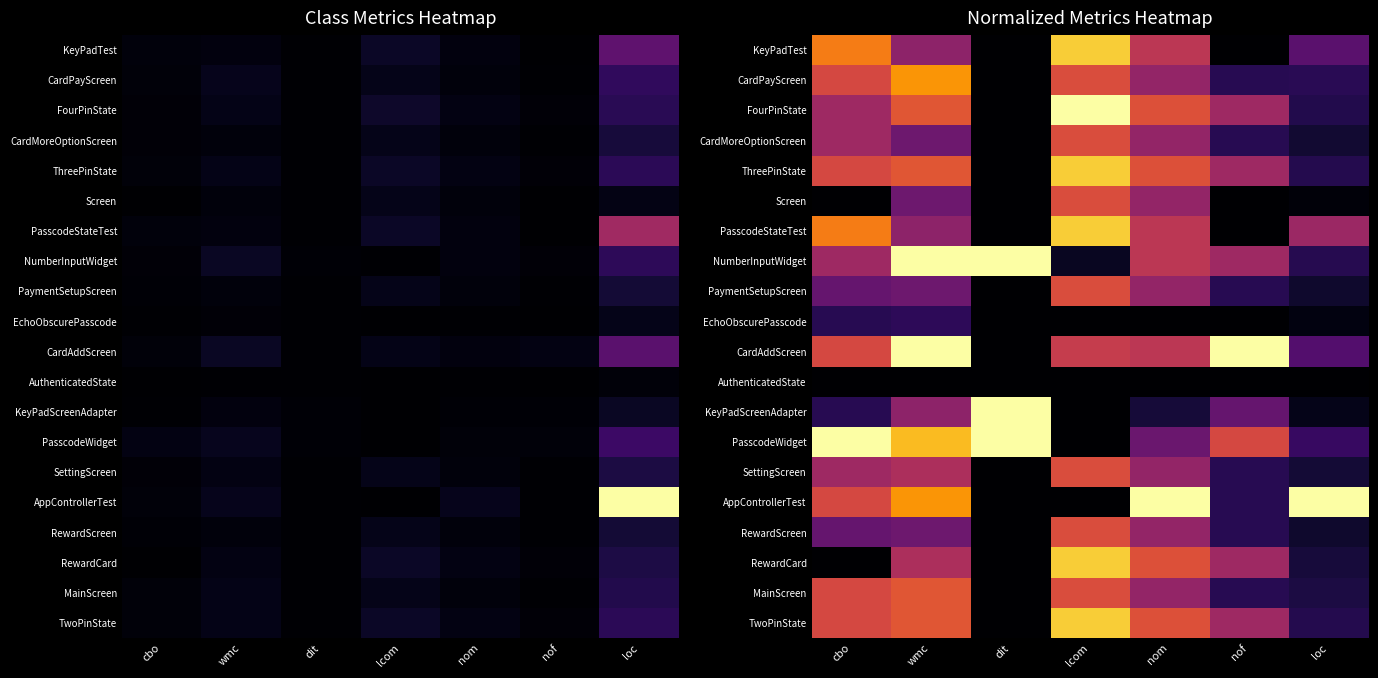

At loc, list the series in order from smallest to largest.

AuthenticatedState, Screen, EchoObscurePasscode, KeyPadScreenAdapter, PaymentSetupScreen, RewardScreen, CardMoreOptionScreen, SettingScreen, RewardCard, MainScreen, FourPinState, ThreePinState, TwoPinState, NumberInputWidget, CardPayScreen, PasscodeWidget, CardAddScreen, KeyPadTest, PasscodeStateTest, AppControllerTest